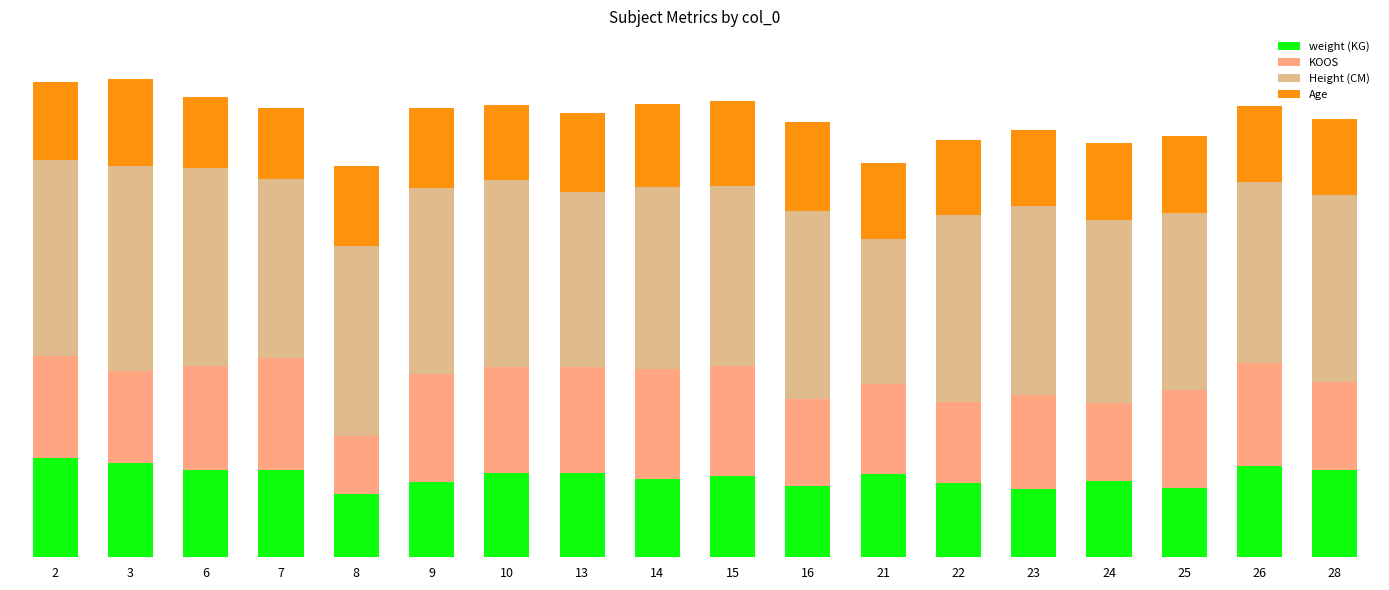

The Height (CM) series shows 118.5 at 6. True or false?

False